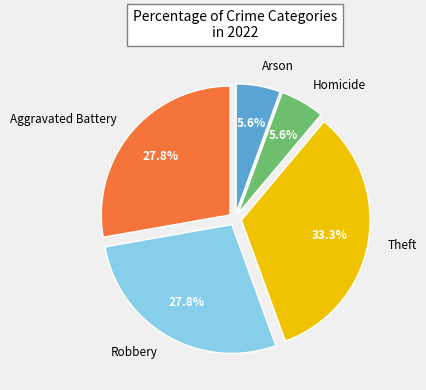

To the nearest percent, what is the average slice percentage?

20%